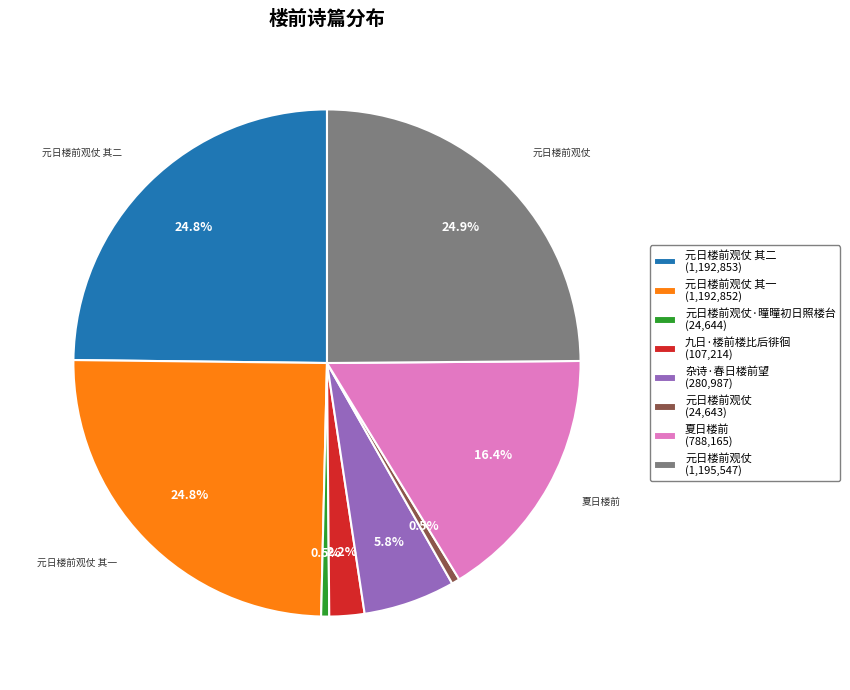

Does any single category account for the majority?

No